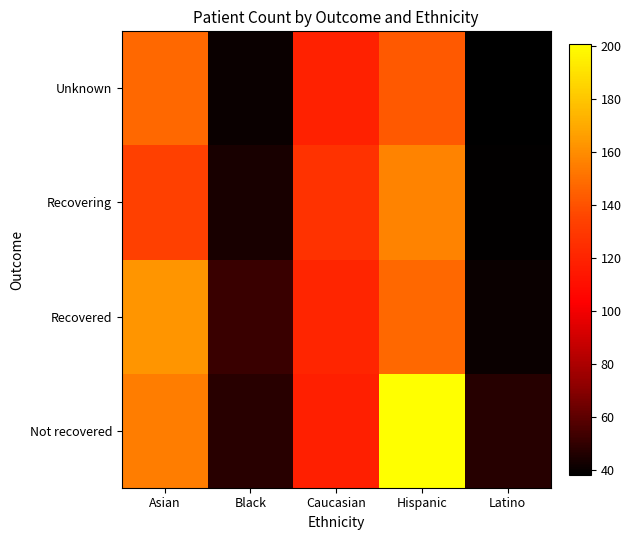

Reading left to right, extract all data points from this chart.

Not recovered: Asian=155	Black=48	Caucasian=118	Hispanic=201	Latino=47
Recovered: Asian=163	Black=52	Caucasian=121	Hispanic=148	Latino=41
Recovering: Asian=134	Black=44	Caucasian=127	Hispanic=157	Latino=39
Unknown: Asian=148	Black=41	Caucasian=119	Hispanic=143	Latino=38